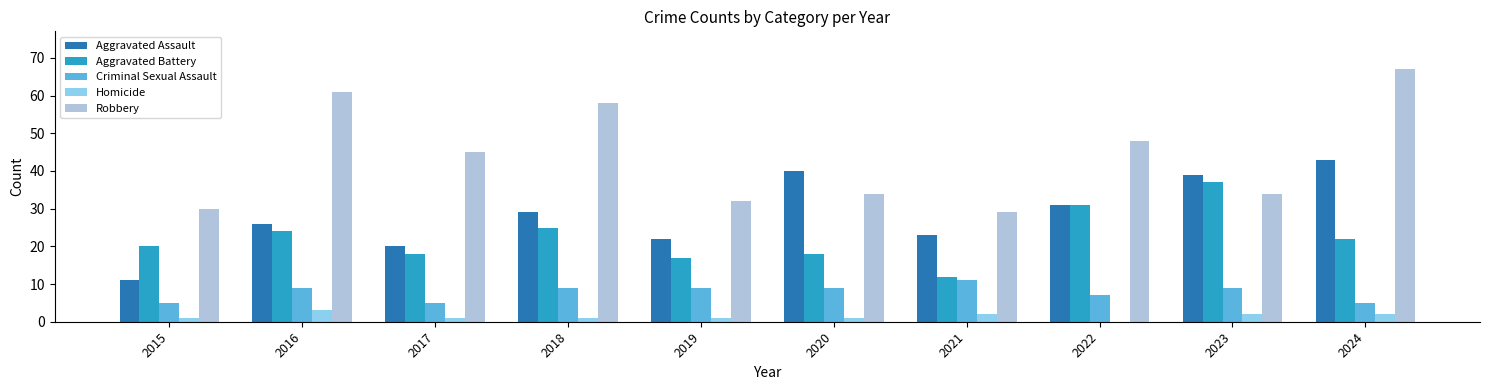

Reading left to right, what are all the values shown in this chart?

Aggravated Assault: 11	26	20	29	22	40	23	31	39	43
Aggravated Battery: 20	24	18	25	17	18	12	31	37	22
Criminal Sexual Assault: 5	9	5	9	9	9	11	7	9	5
Homicide: 1	3	1	1	1	1	2	0	2	2
Robbery: 30	61	45	58	32	34	29	48	34	67